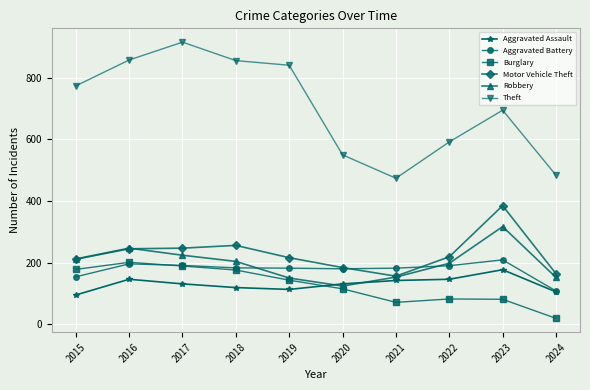

True or false: Motor Vehicle Theft and Aggravated Battery cross at least once.

True